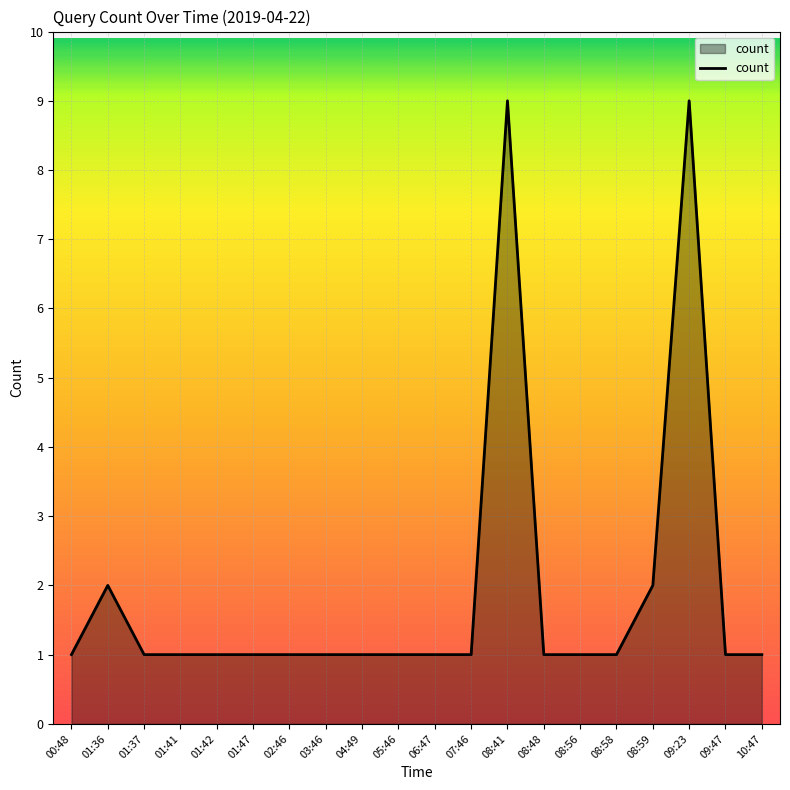

What position from the right is 07:46?

9